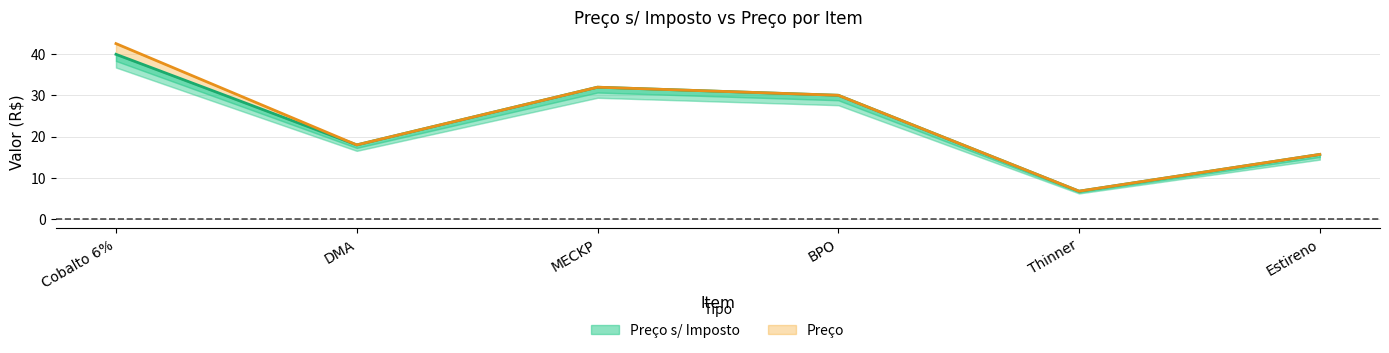

What are all the series names shown in the legend?

Preço s/ Imposto, Preço